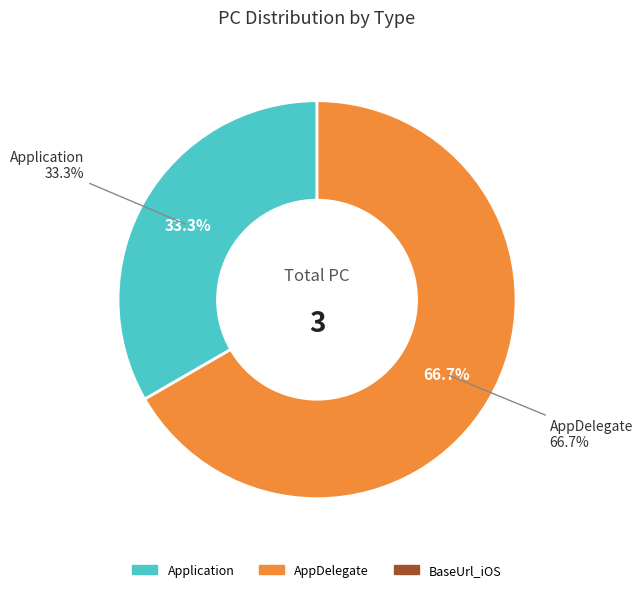

To the nearest percent, what is the combined percentage of AppDelegate and Application?

100%